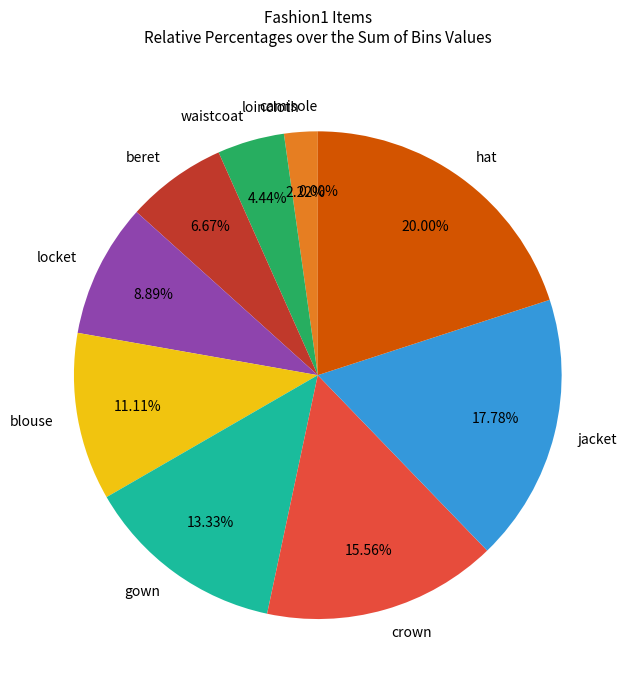

The loincloth slice represents 2% of the pie. True or false?

True